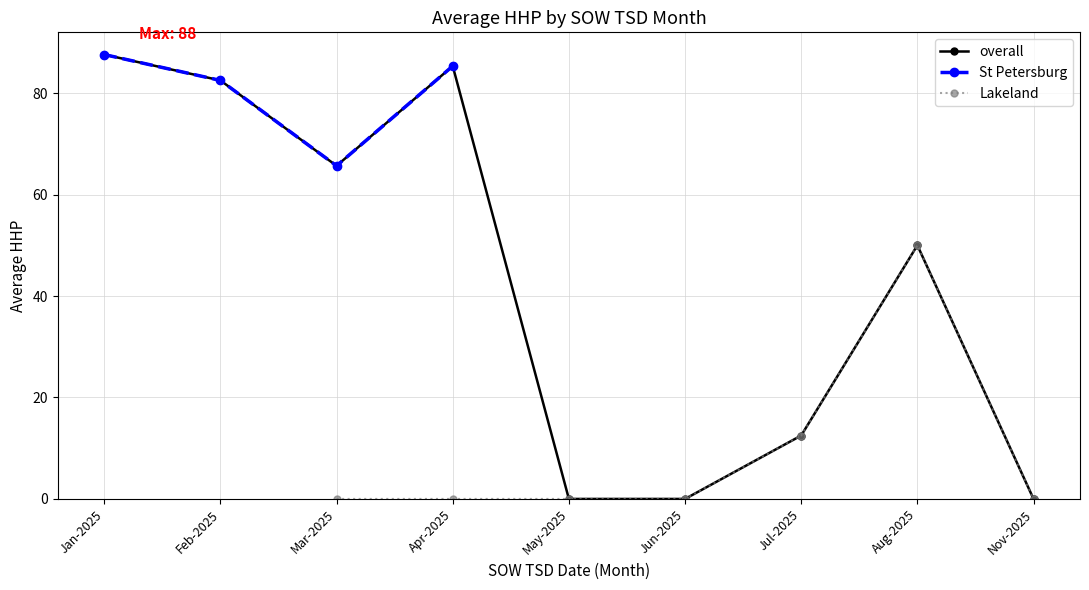

At which category does overall reach its first local valley?

Mar-2025